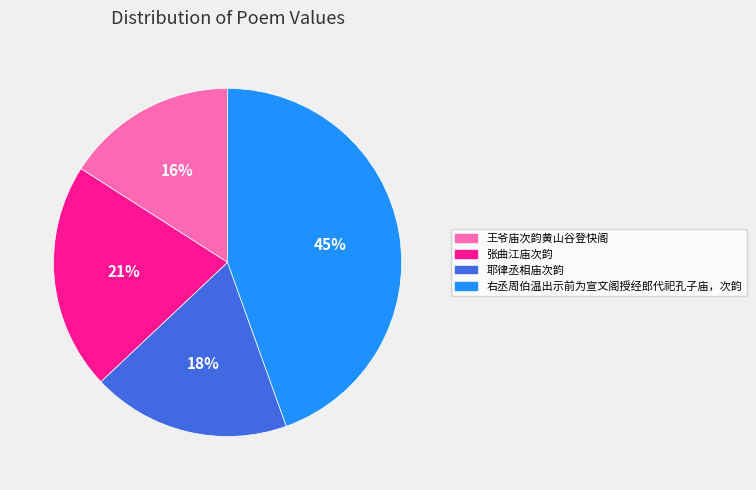

Count the number of slices in the pie.

4